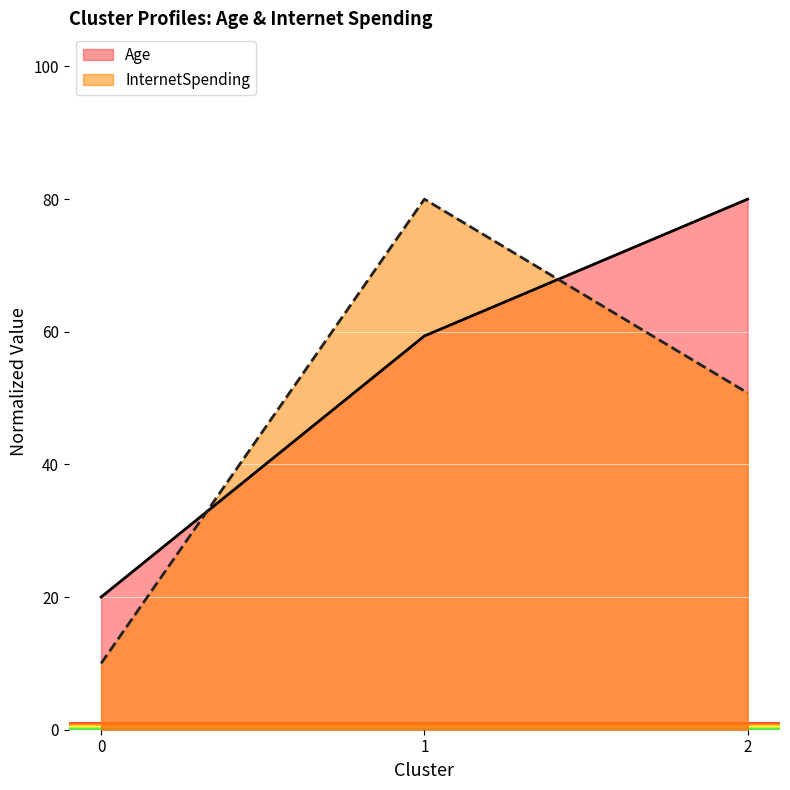

How many data points in InternetSpending are above 50?

2